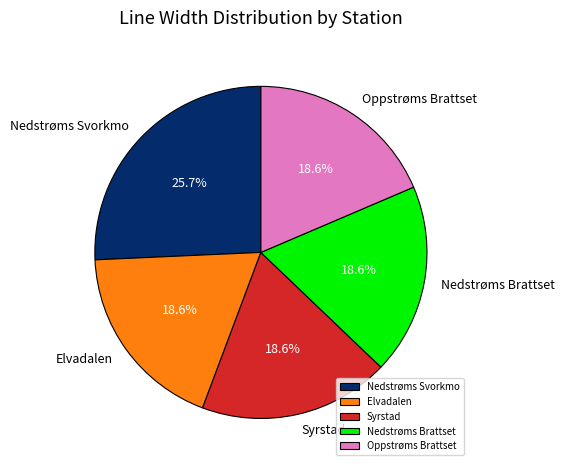

How many segments does this pie chart have?

5